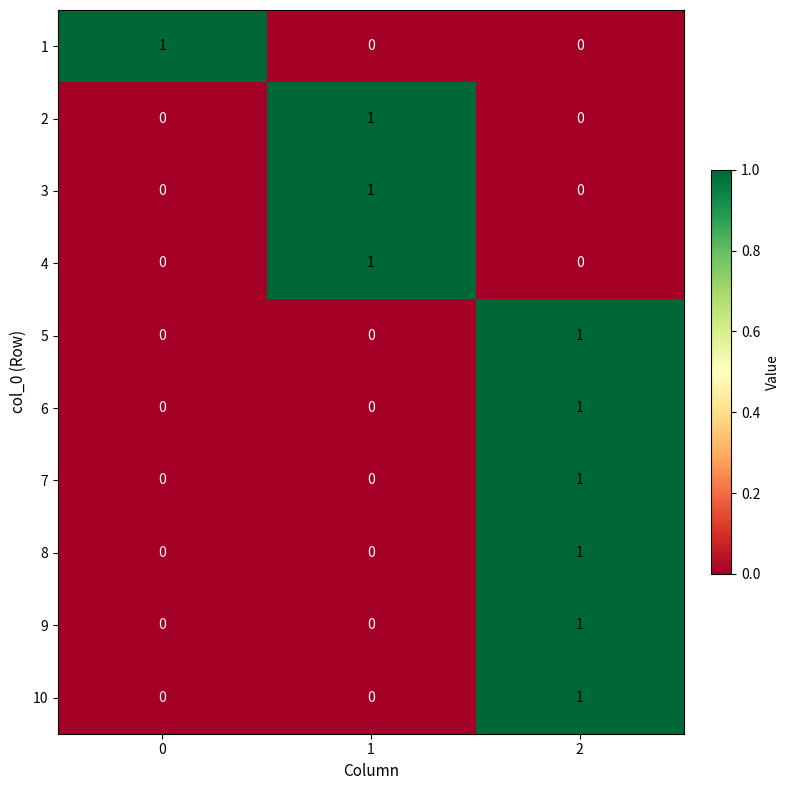

How many 6 values are between 0 and 1?

3